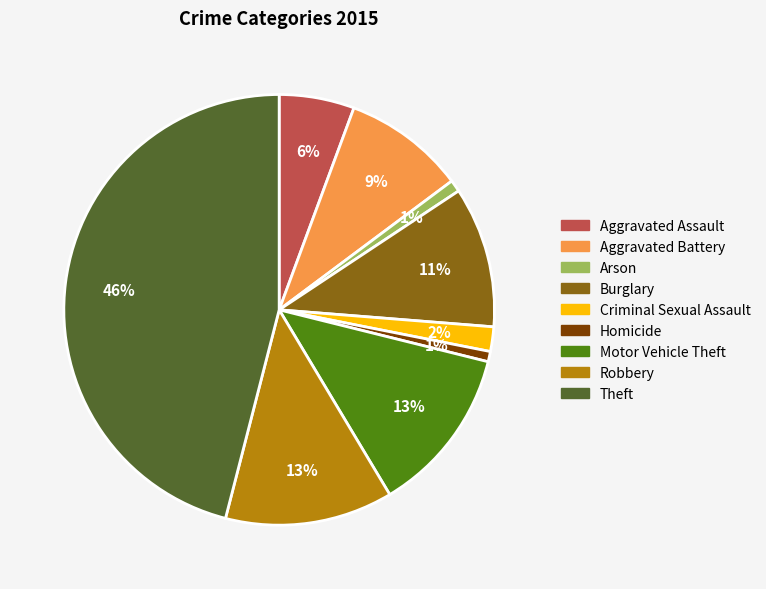

Does Burglary account for over 50% of the chart?

No